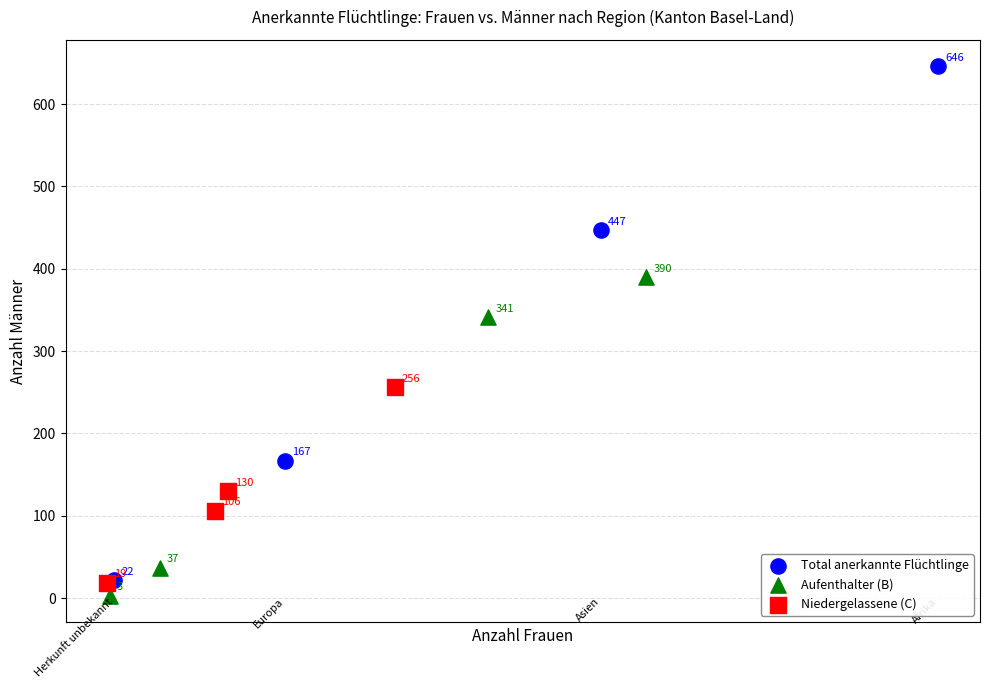

Which series has the widest spread of Y values?

Total anerkannte Flüchtlinge